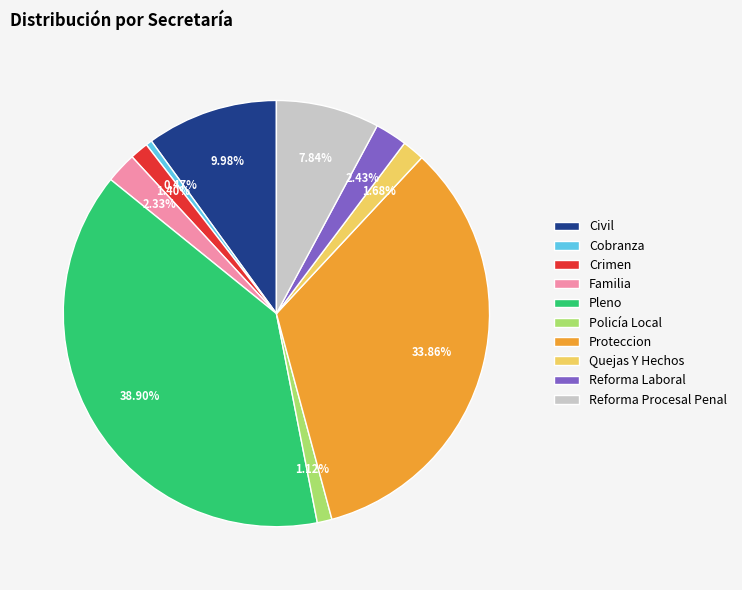

To the nearest percent, what portion does Proteccion represent?

34%